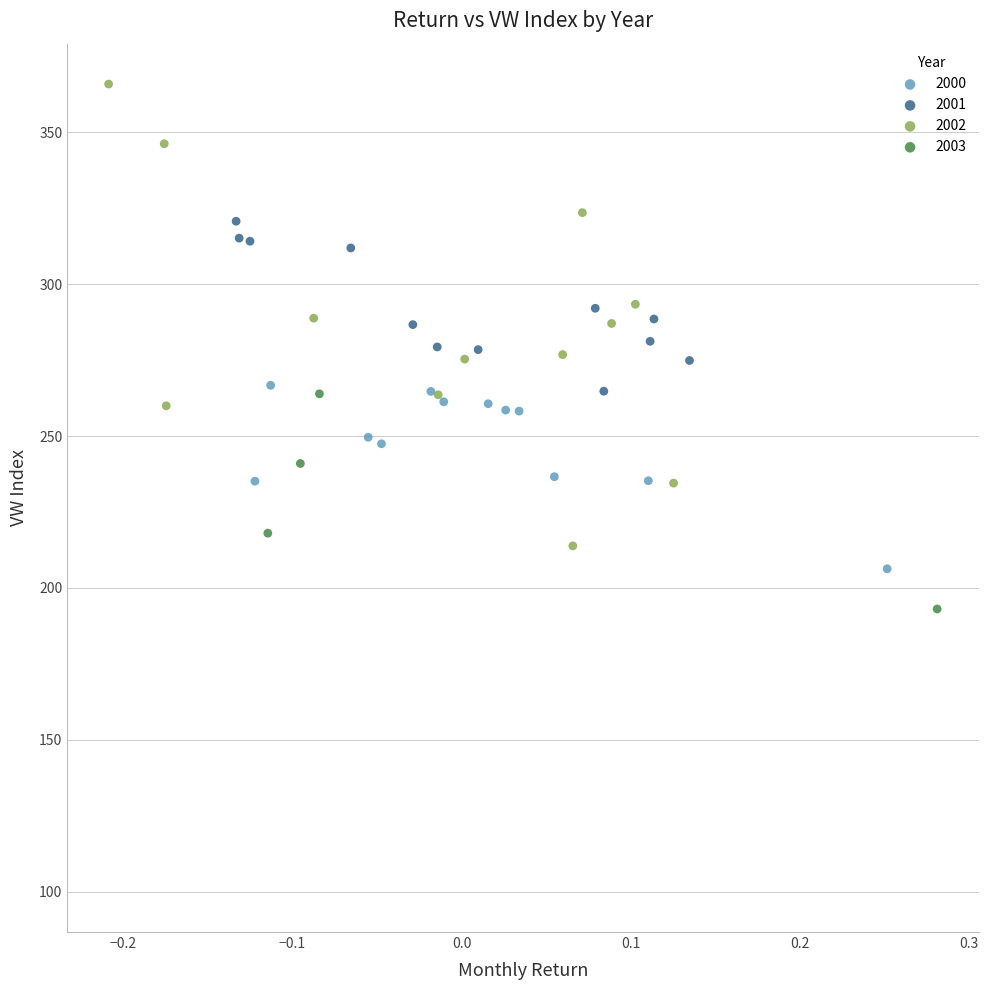

Which series reaches the maximum Y coordinate?

2002